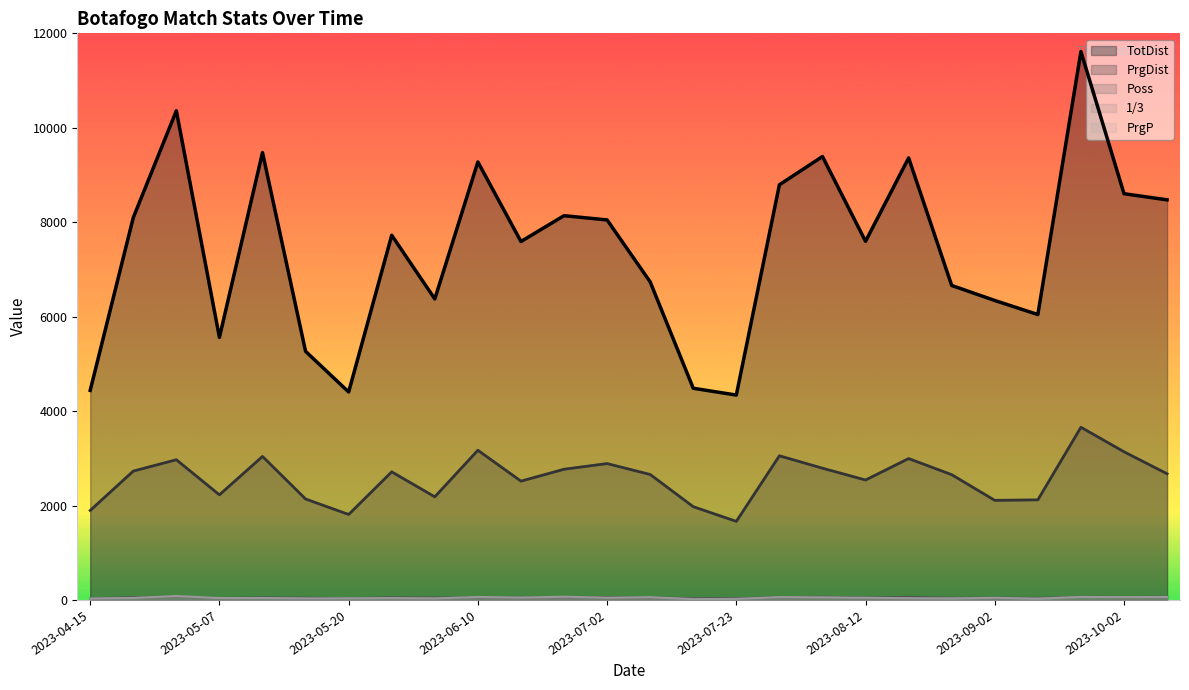

At which category is the sum across all series the highest?

2023-09-22